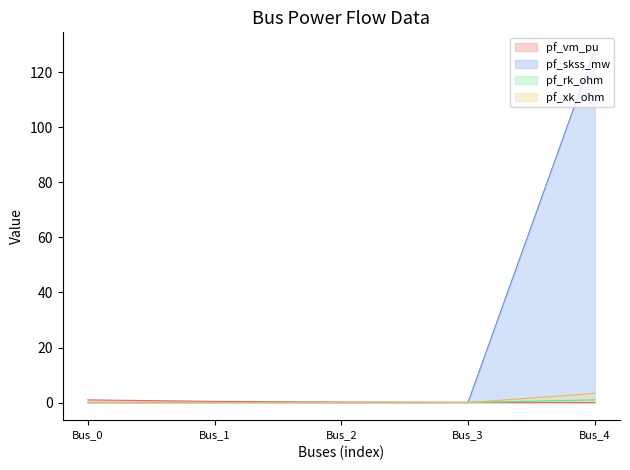

How many values in pf_vm_pu are above zero?

4